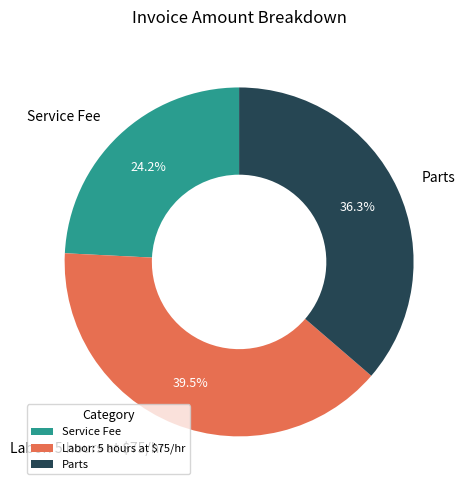

Does any single category account for the majority?

No